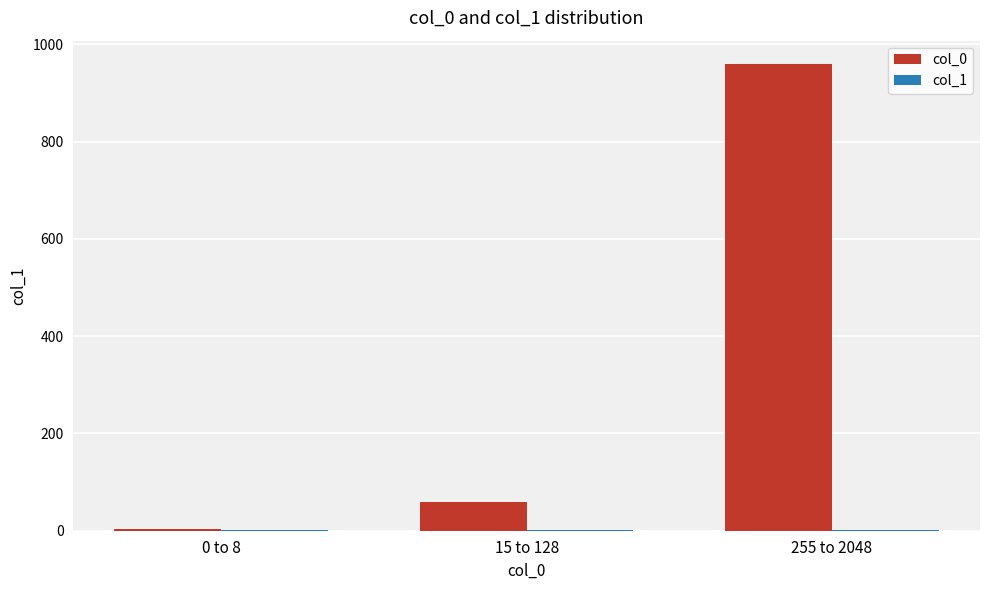

Where does the col_0 series first go above 59?

15 to 128